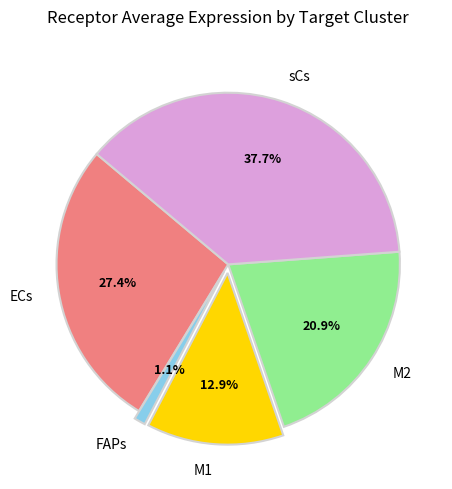

To the nearest percent, what is the difference between the largest and smallest slice percentages?

37%